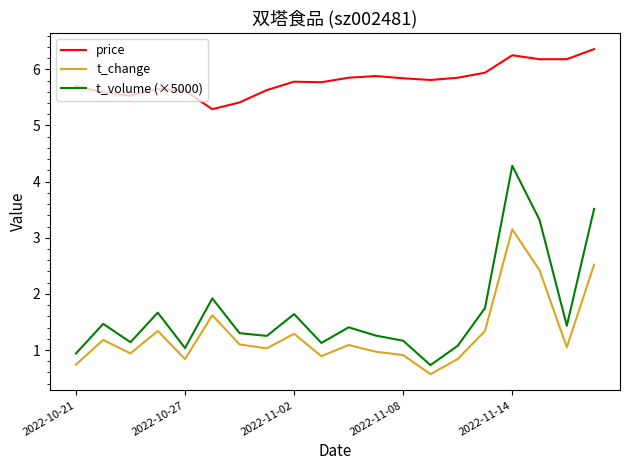

How many series are shown in this chart?

3